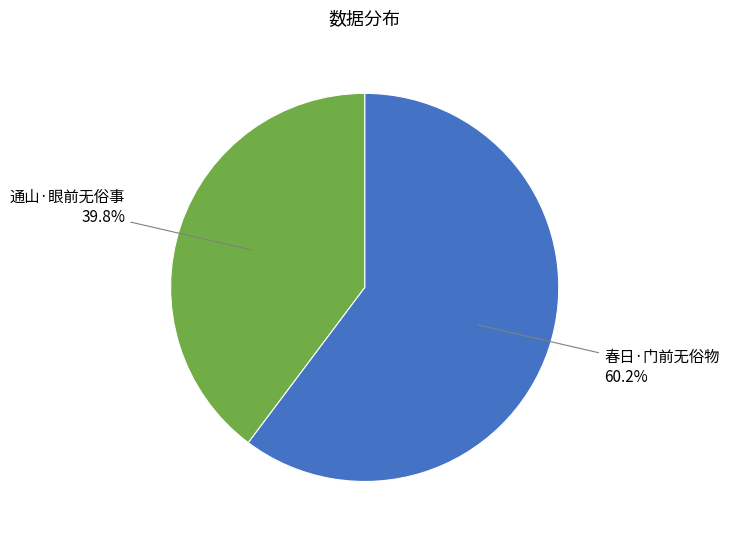

Does 通山·眼前无俗事 account for over 50% of the chart?

No